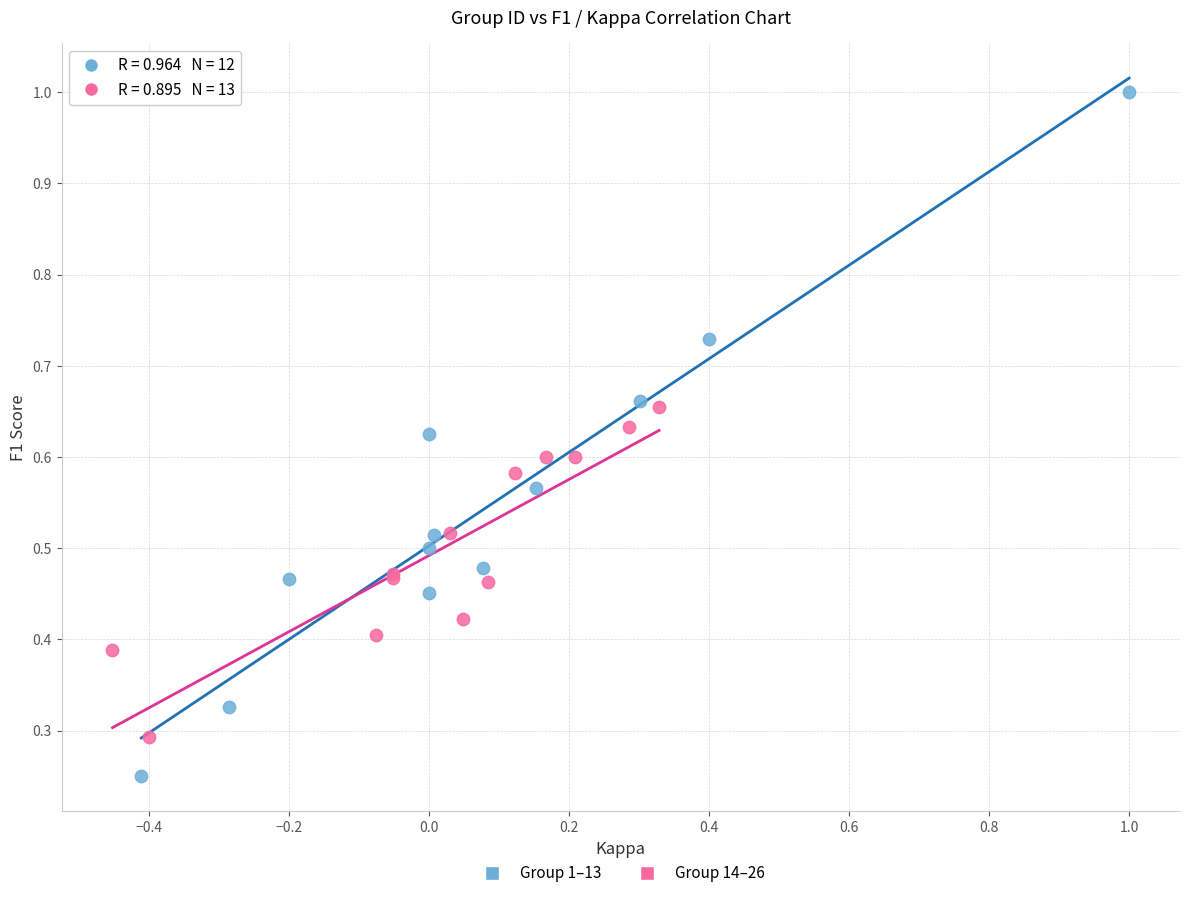

Which series contains the lowest Y value?

Group 1–13